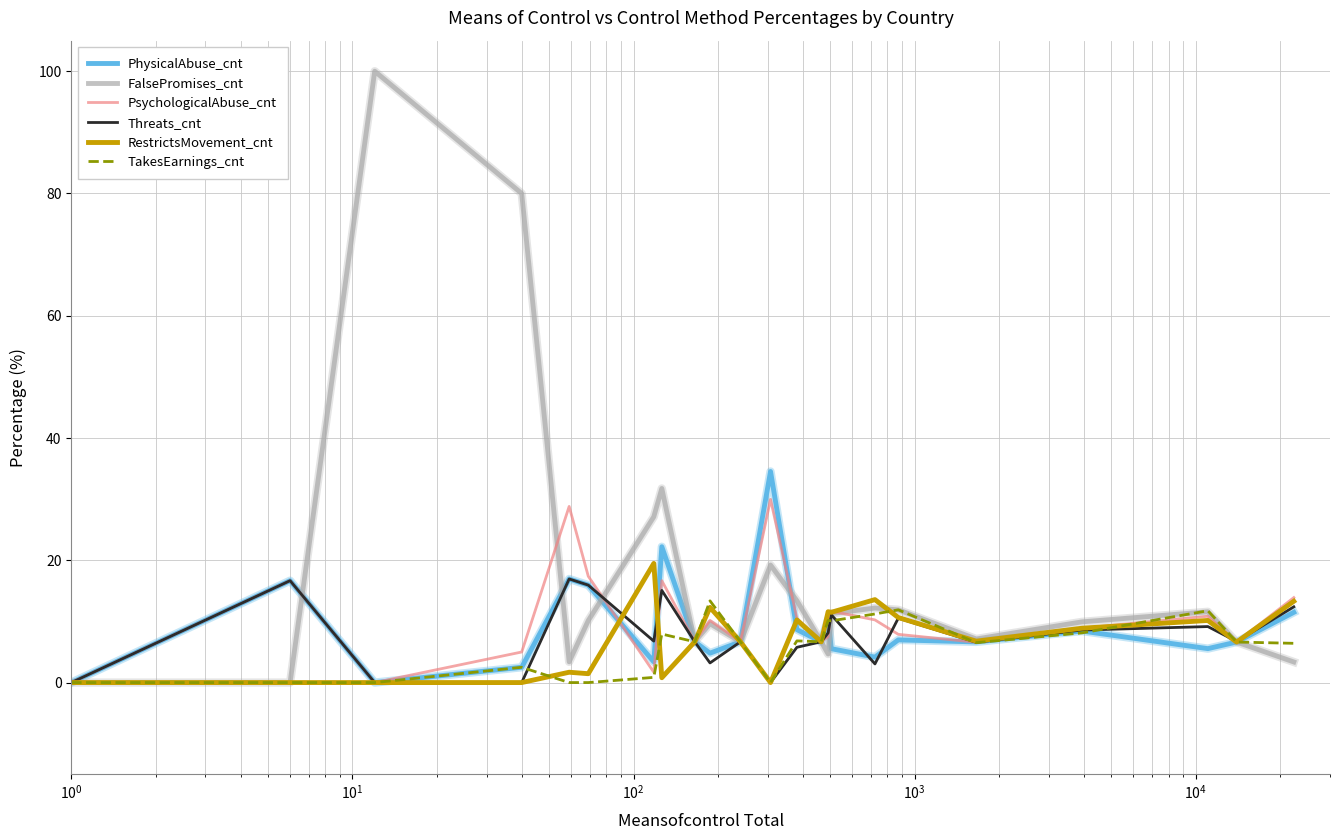

Which series has the largest total across all categories?

FalsePromises_cnt